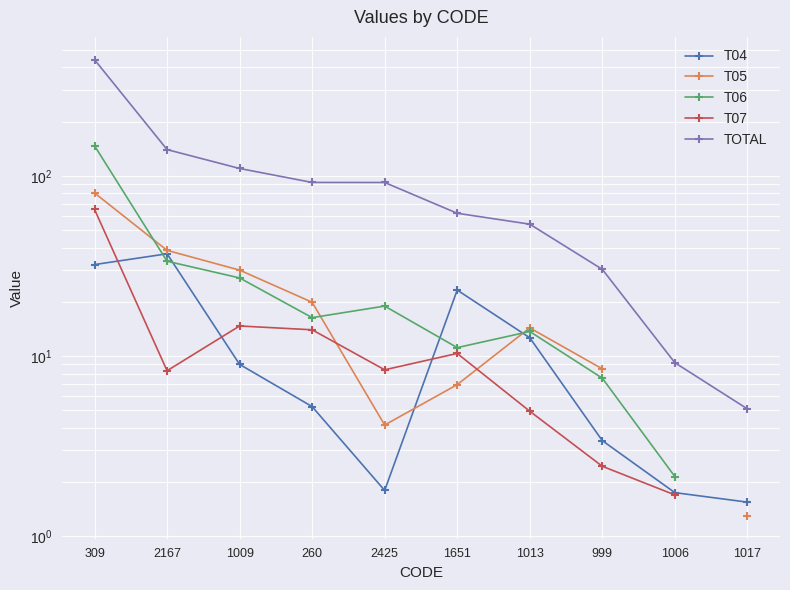

What is the difference between the highest and lowest values at 1009?

100.8